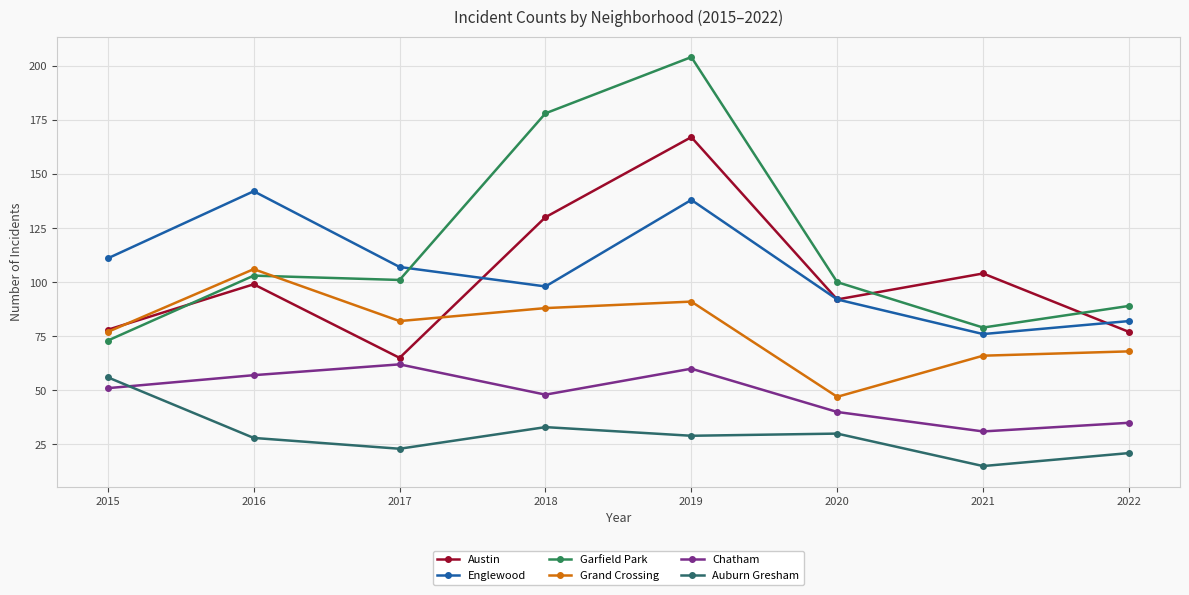

Reading left to right, list all the values displayed in this chart.

Austin: 2015=78	2016=99	2017=65	2018=130	2019=167	2020=92	2021=104	2022=77
Englewood: 2015=111	2016=142	2017=107	2018=98	2019=138	2020=92	2021=76	2022=82
Garfield Park: 2015=73	2016=103	2017=101	2018=178	2019=204	2020=100	2021=79	2022=89
Grand Crossing: 2015=77	2016=106	2017=82	2018=88	2019=91	2020=47	2021=66	2022=68
Chatham: 2015=51	2016=57	2017=62	2018=48	2019=60	2020=40	2021=31	2022=35
Auburn Gresham: 2015=56	2016=28	2017=23	2018=33	2019=29	2020=30	2021=15	2022=21